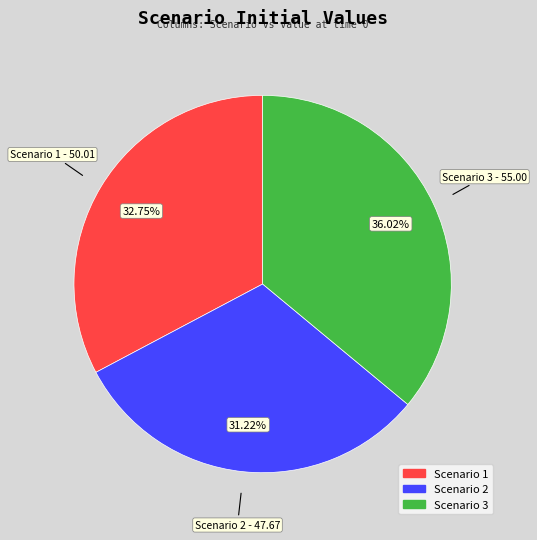

To the nearest percent, what is the combined percentage of Scenario 3 and Scenario 2?

67%